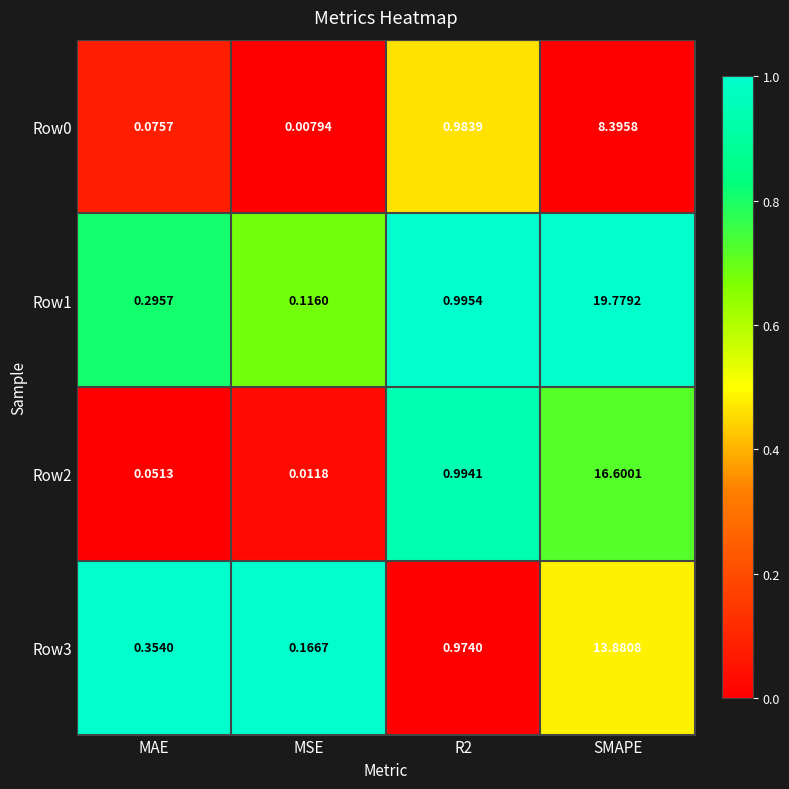

Which label corresponds to the largest value in the chart?

SMAPE